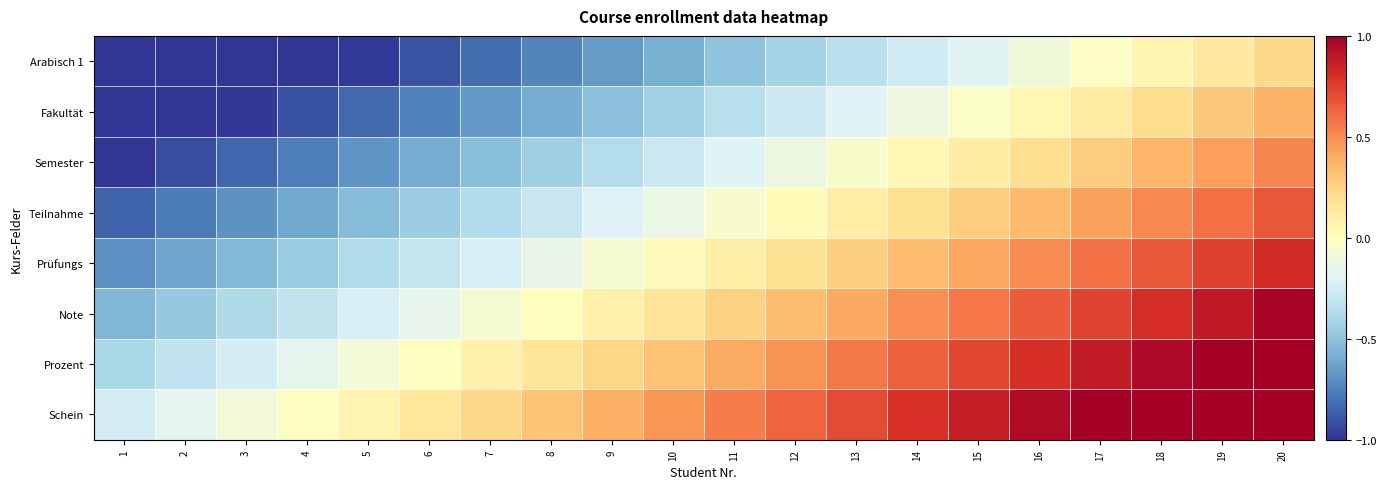

What is the spread (max minus min) of values at 8?

1.1